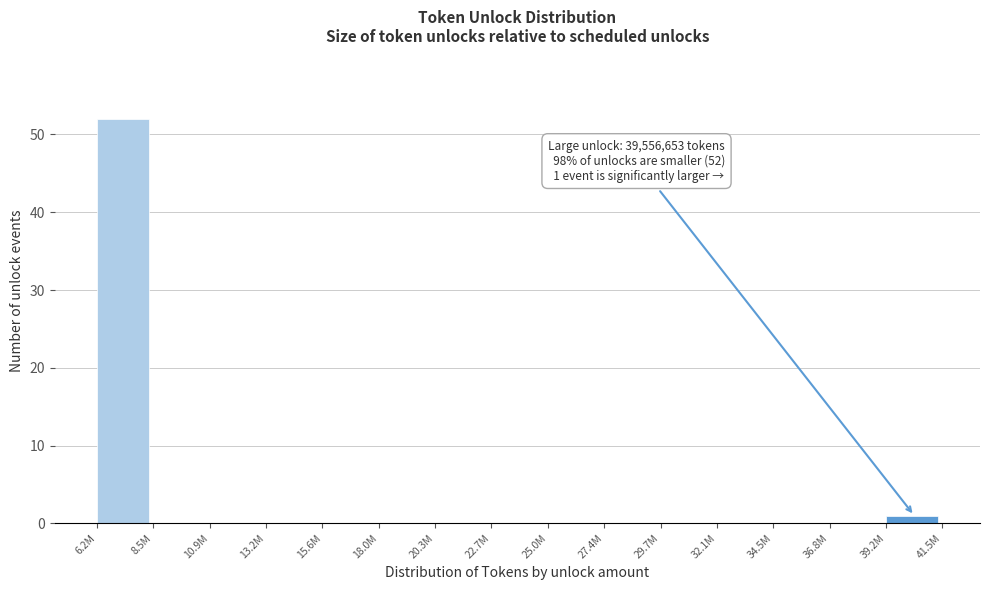

Reading right to left, what are all the values shown in this chart?

39.2M=1	36.8M=0	34.5M=0	32.1M=0	29.7M=0	27.4M=0	25.0M=0	22.7M=0	20.3M=0	18.0M=0	15.6M=0	13.2M=0	10.9M=0	8.5M=0	6.2M=52